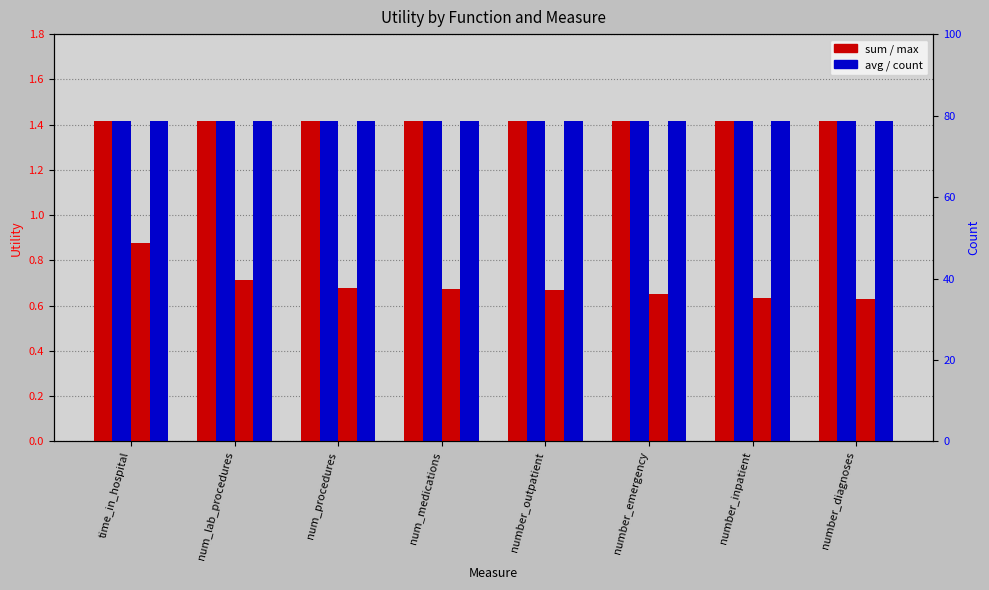

What value does the sum series have at num_medications?

1.4